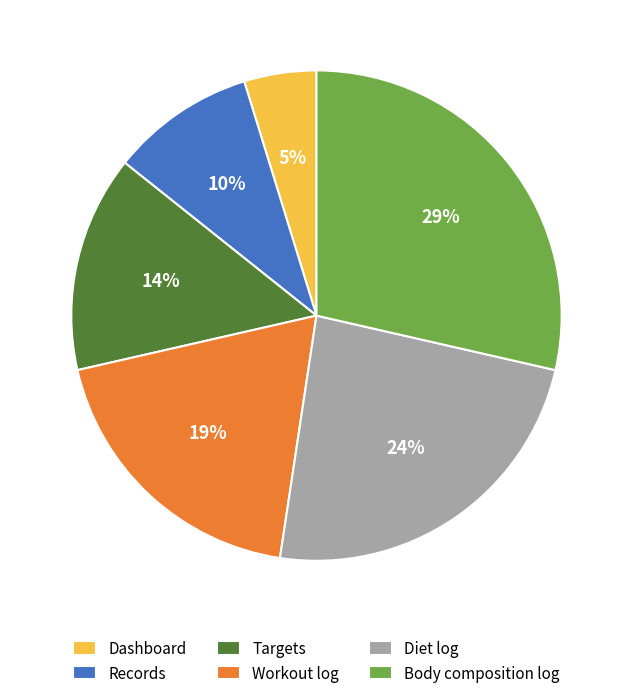

Count the number of slices in the pie.

6